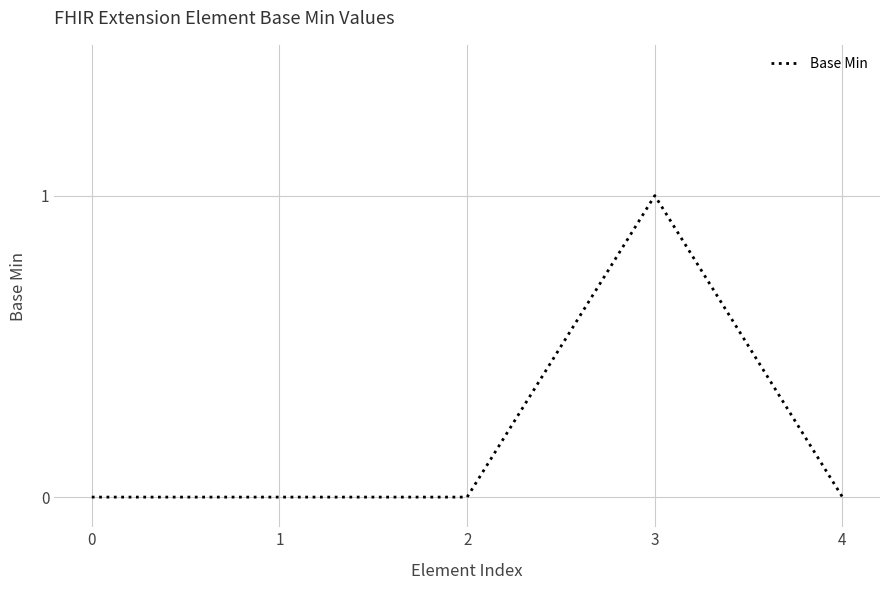

What is the difference between the values at 1 and 3?

1